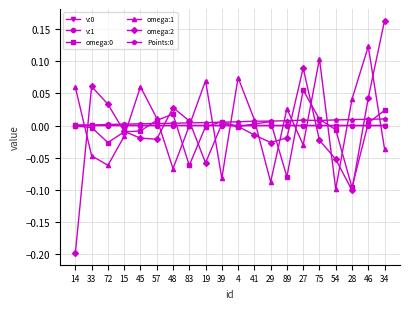

Which series has the widest spread of values?

omega:2